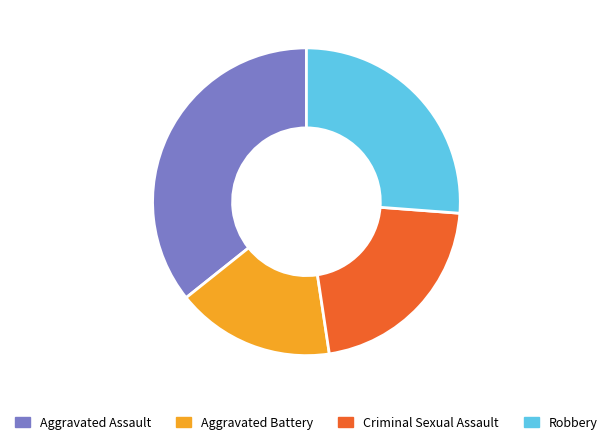

Which has a higher value, Aggravated Assault or Criminal Sexual Assault?

Aggravated Assault